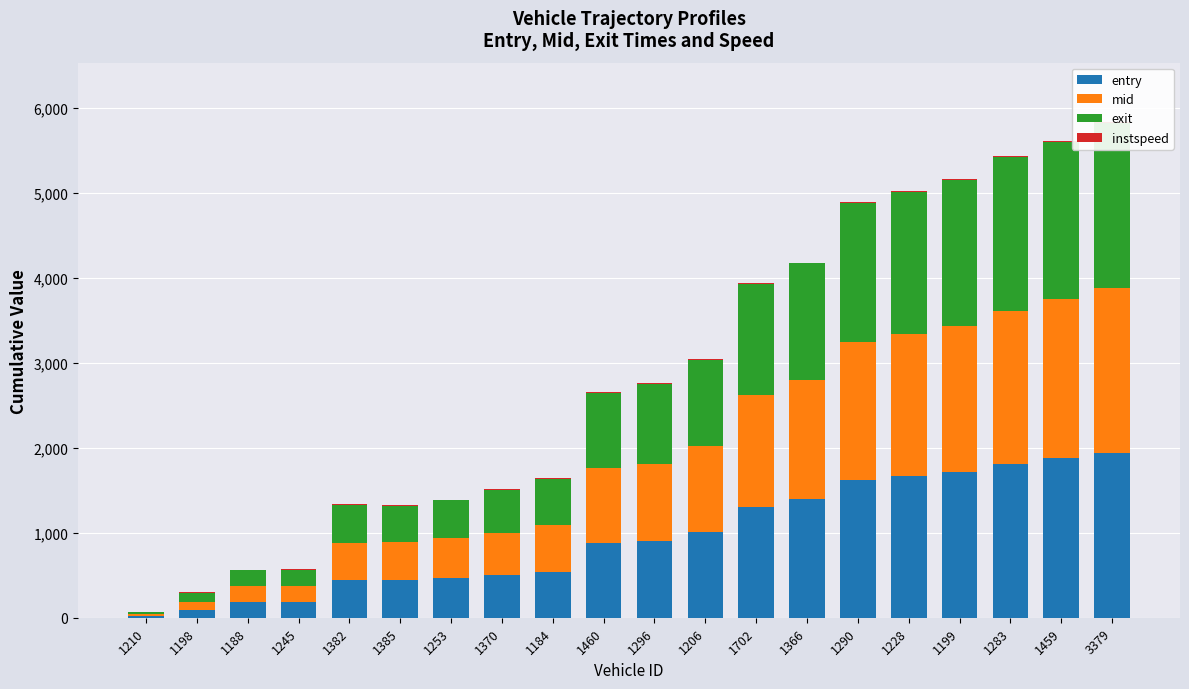

The exit series shows 188.5 at 1245. True or false?

True